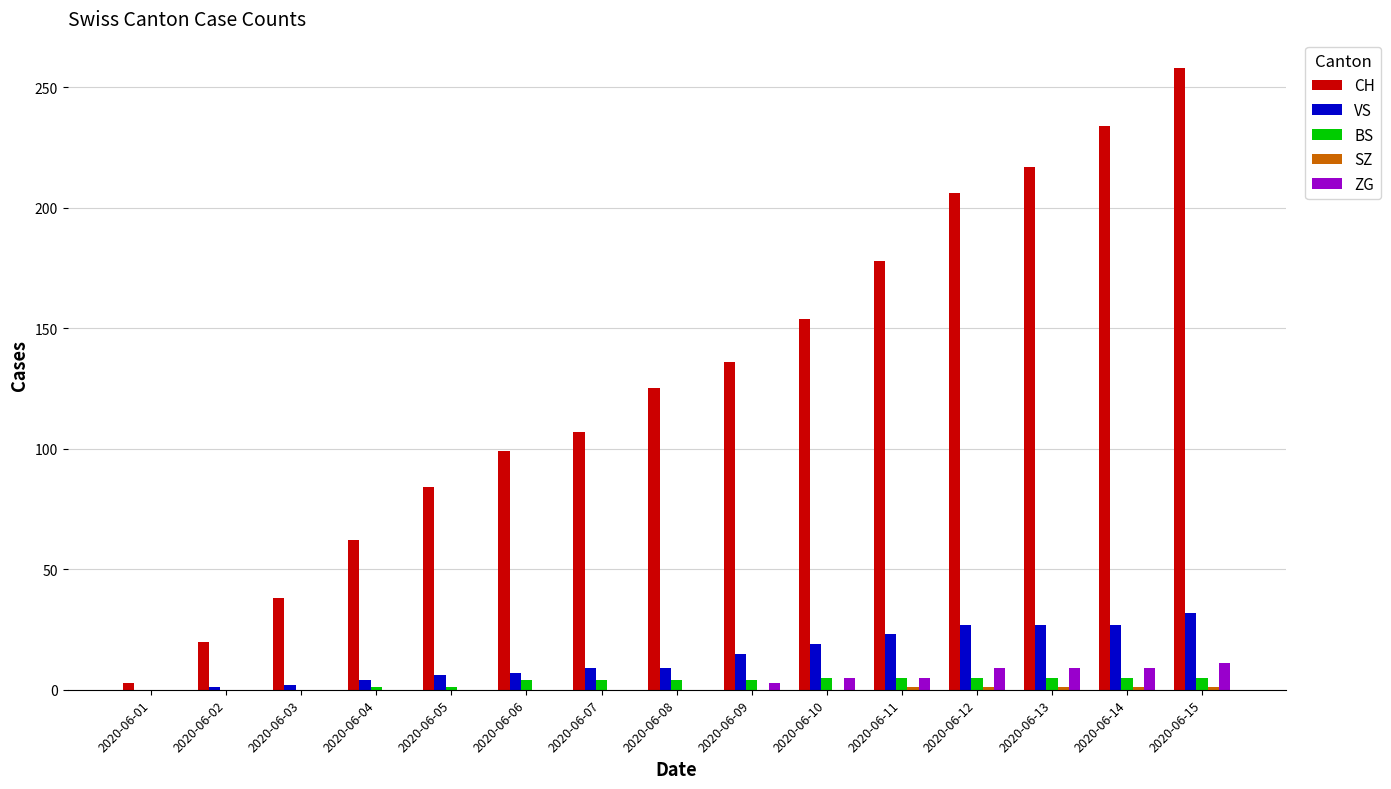

What is the sum of the BS values at 2020-06-05 and 2020-06-12?

6